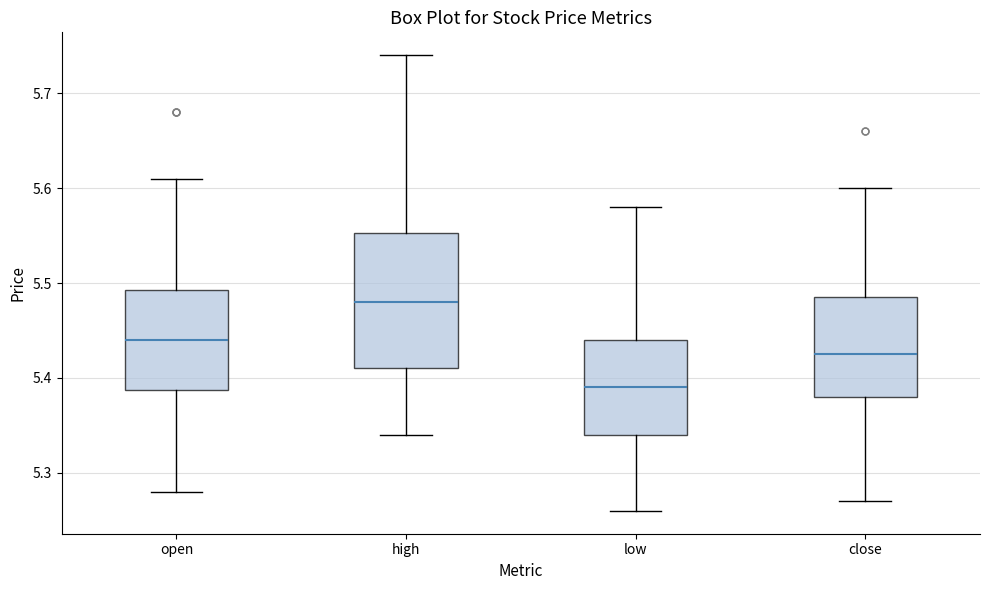

Where is the lower edge of the box for high on the y-axis? The values are not printed on the chart, so give them approximately, as read against the axis.

5.41